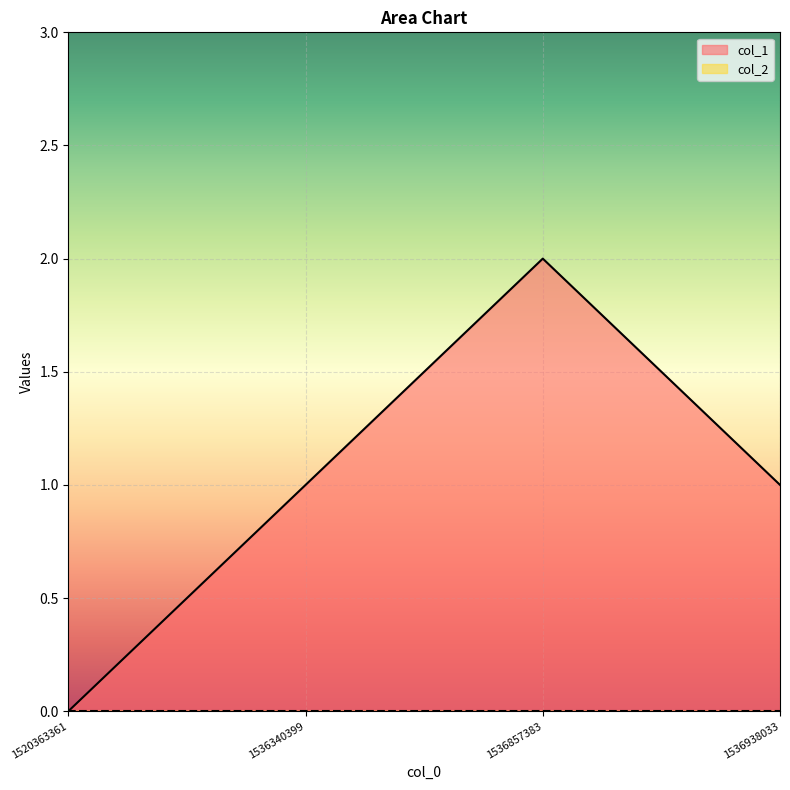

List the labels in order of value, smallest first.

1520363361, 1536340399, 1536938033, 1536857383